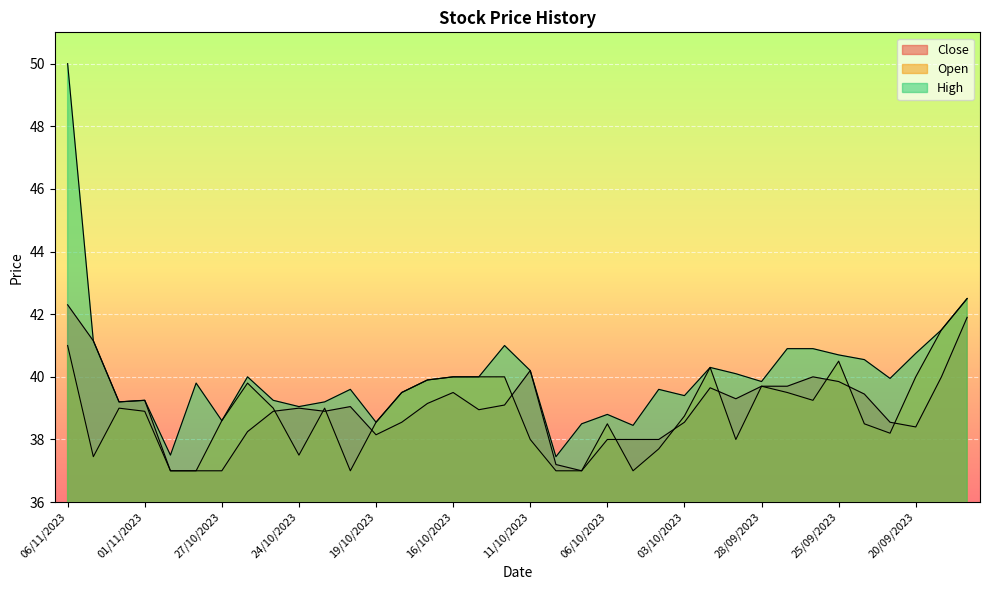

Is it true that High equals 41.0 at 12/10/2023?

True